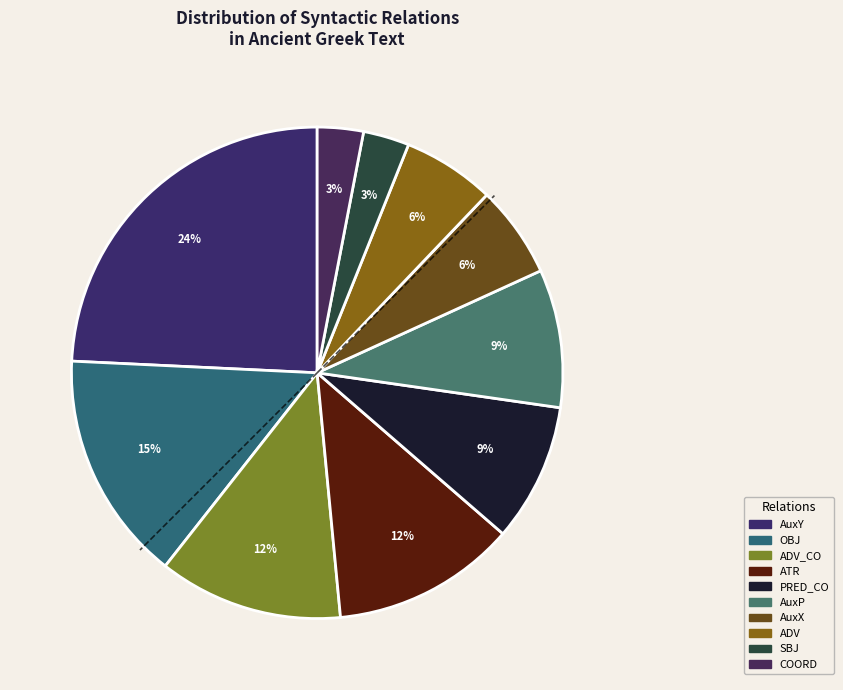

Count the number of slices in the pie.

10